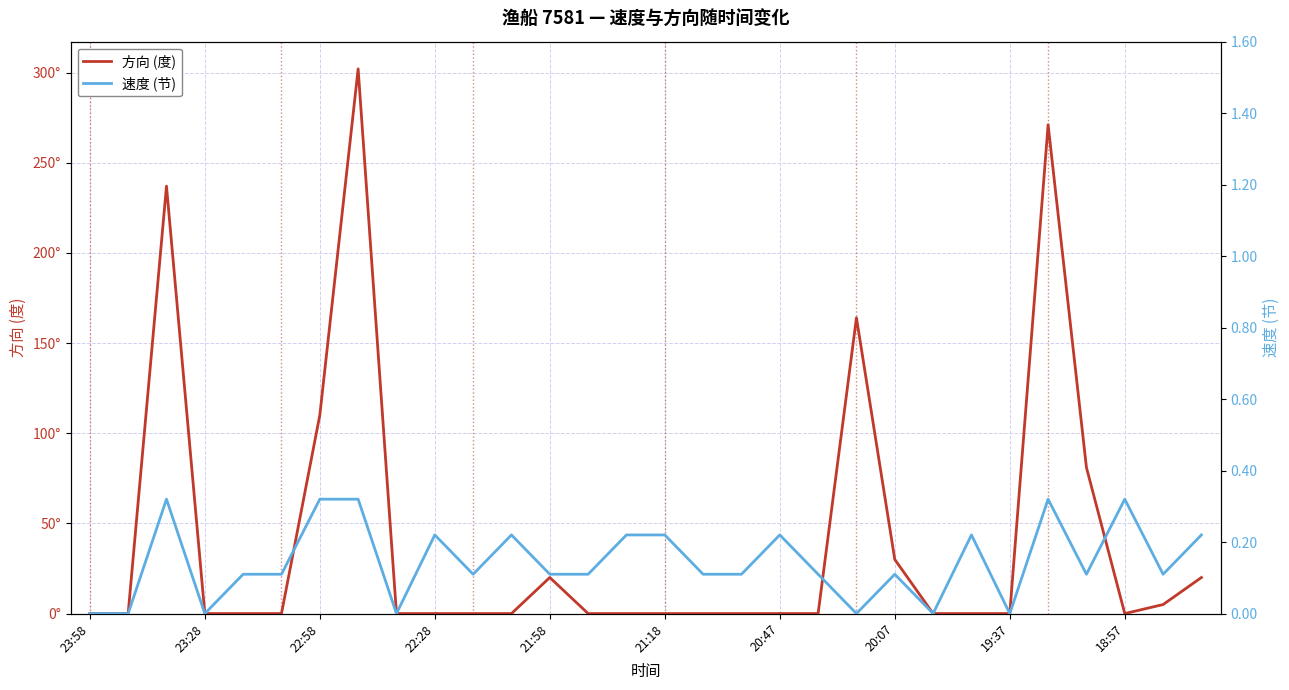

What is the difference between the second highest and minimum values in the 速度 (节) series?

0.3